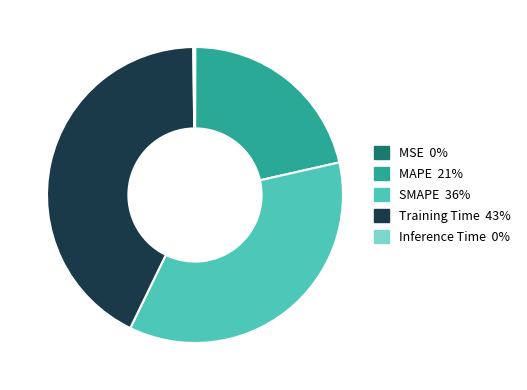

Which has a higher value, SMAPE or Training Time?

Training Time